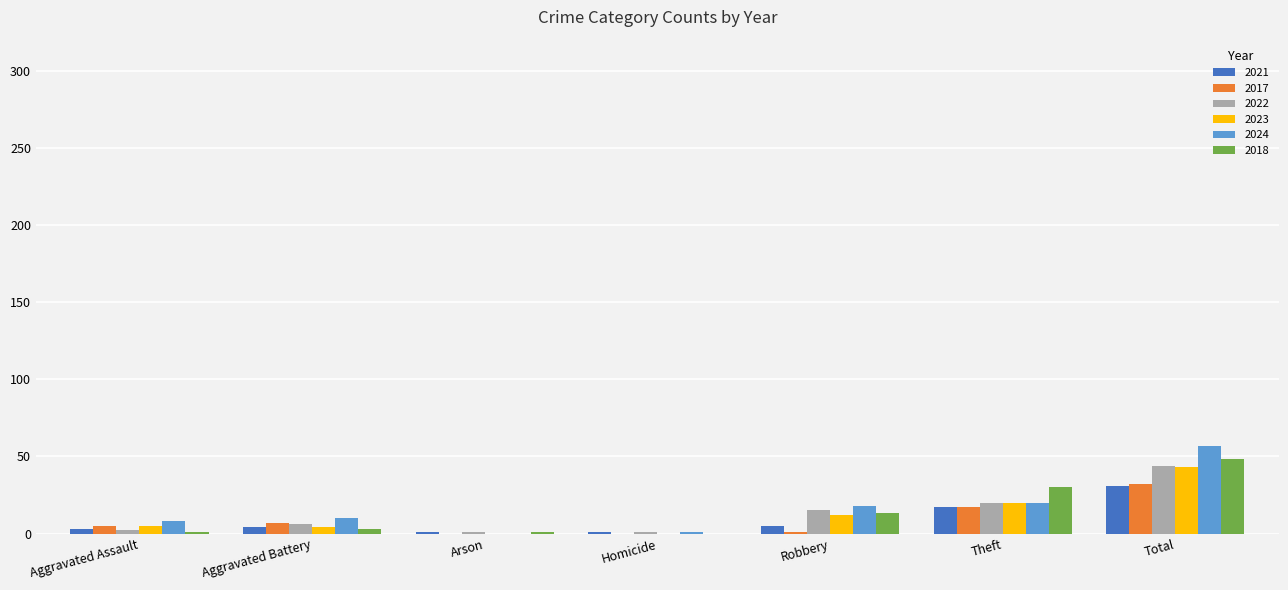

Is the value of 2018 at Robbery greater than the value of 2023 at Aggravated Assault?

Yes